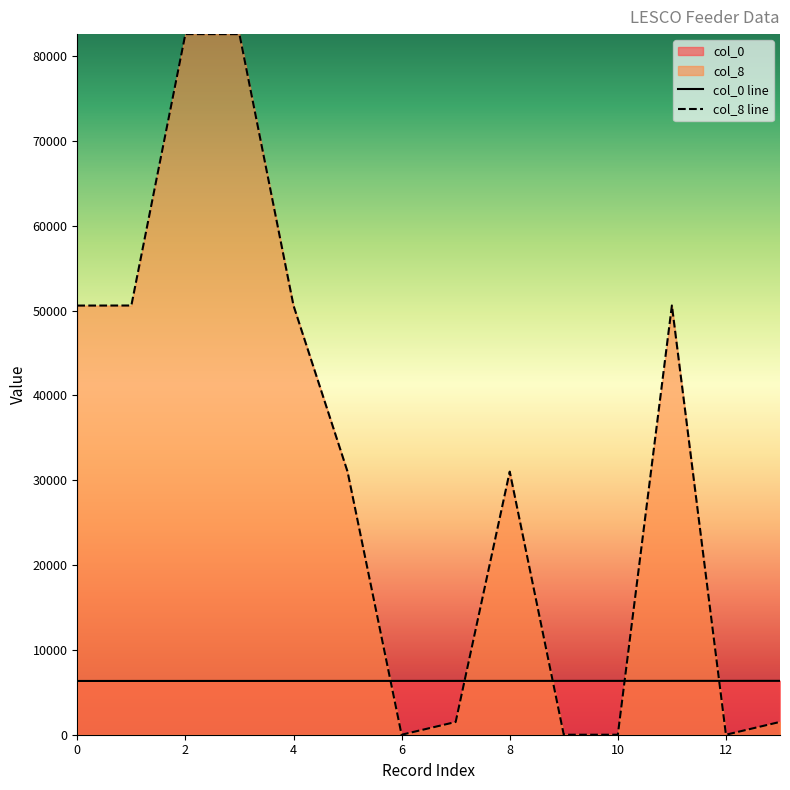

What is the difference between the second highest and minimum values in the col_8 series?

82604